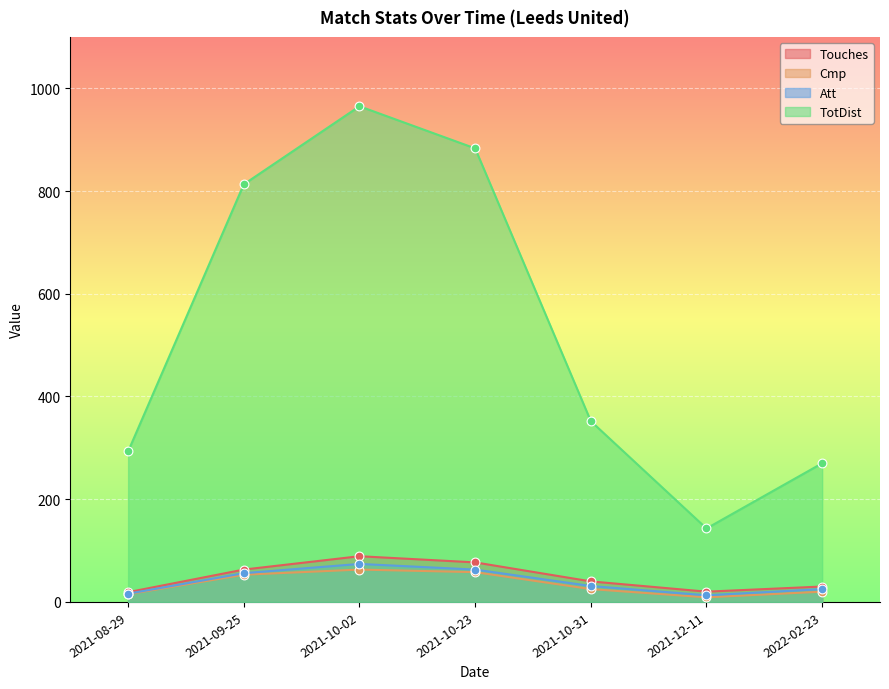

Which series reaches the maximum Y coordinate?

TotDist